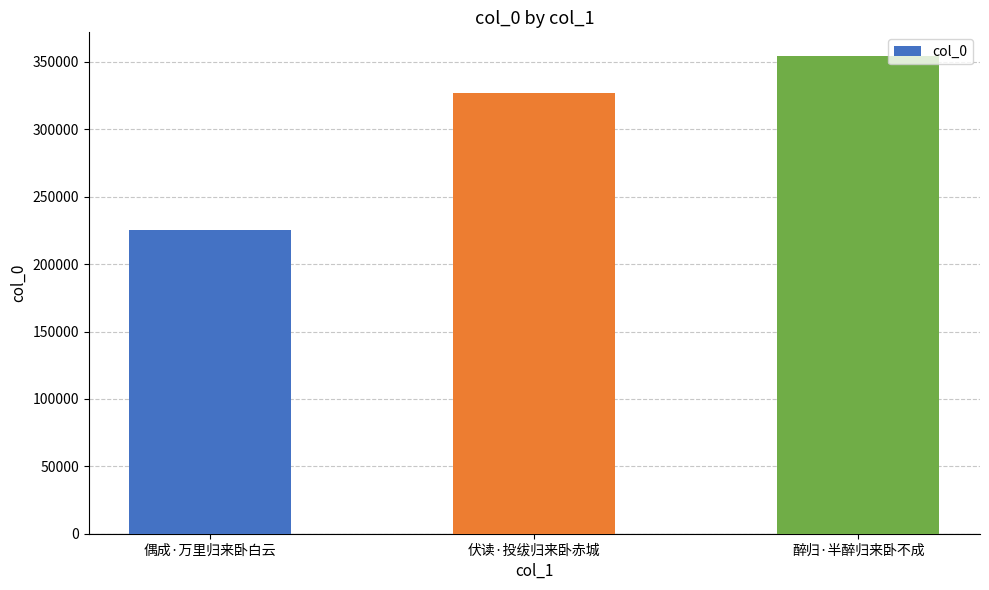

What is the greatest value displayed?

354234